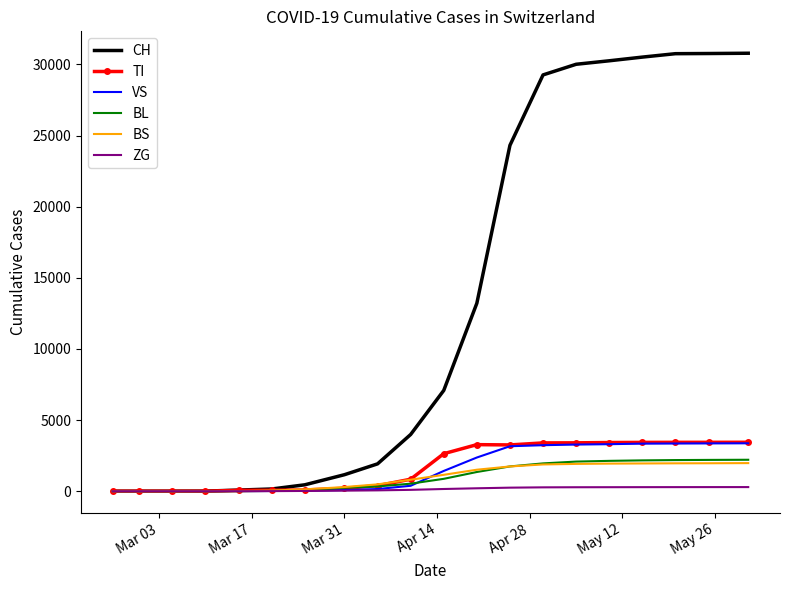

What is the sum of all CH values?

264732